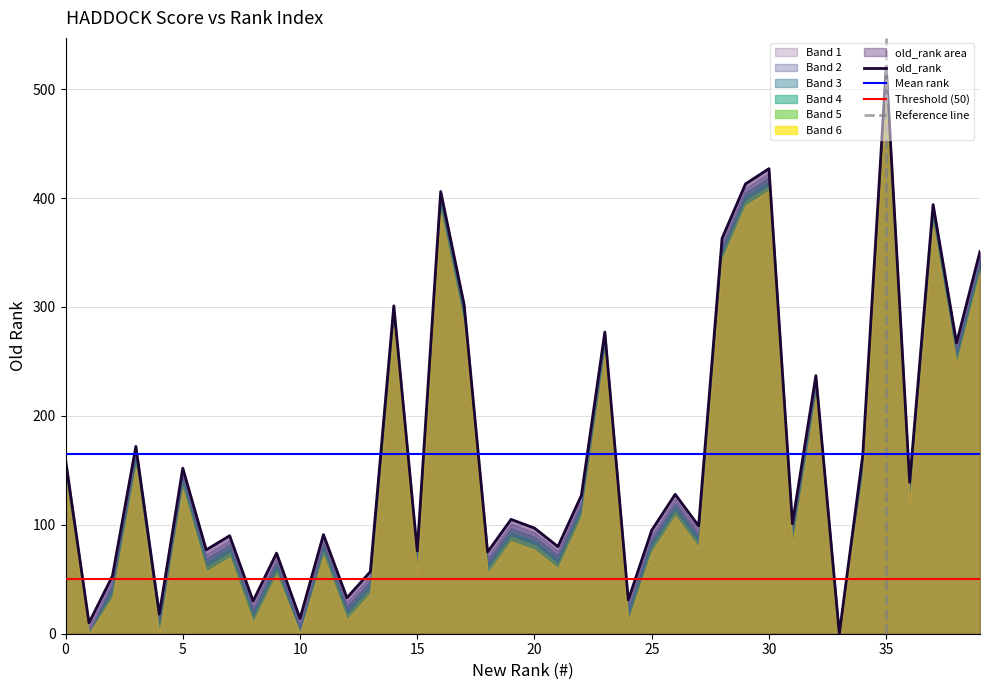

At which category does the chart reach its minimum across all series?

33